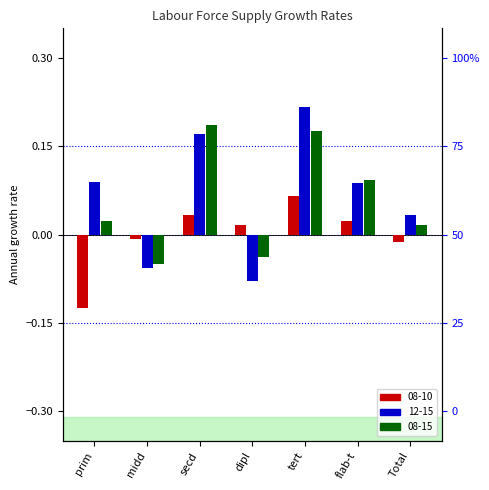

Rank the series by their maximum value, from lowest to highest.

08-10, 08-15, 12-15